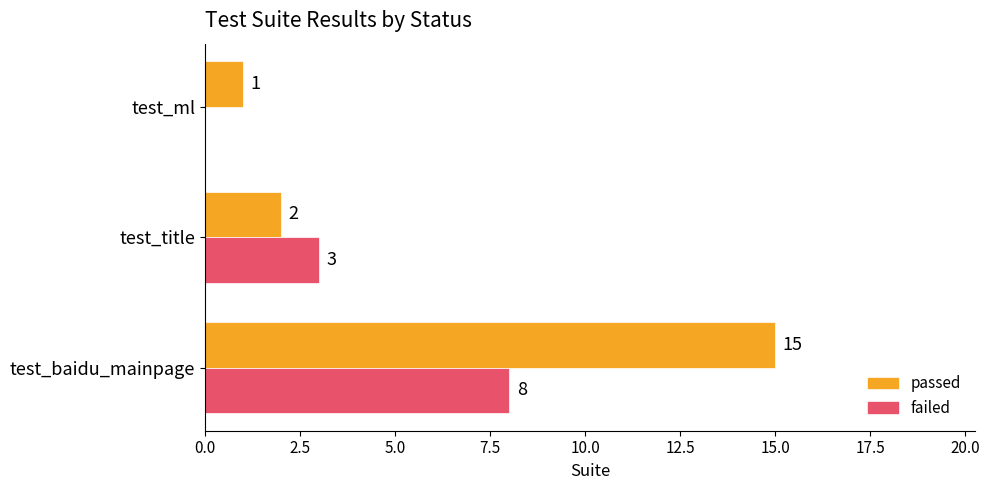

How many positive values does the failed series have?

2